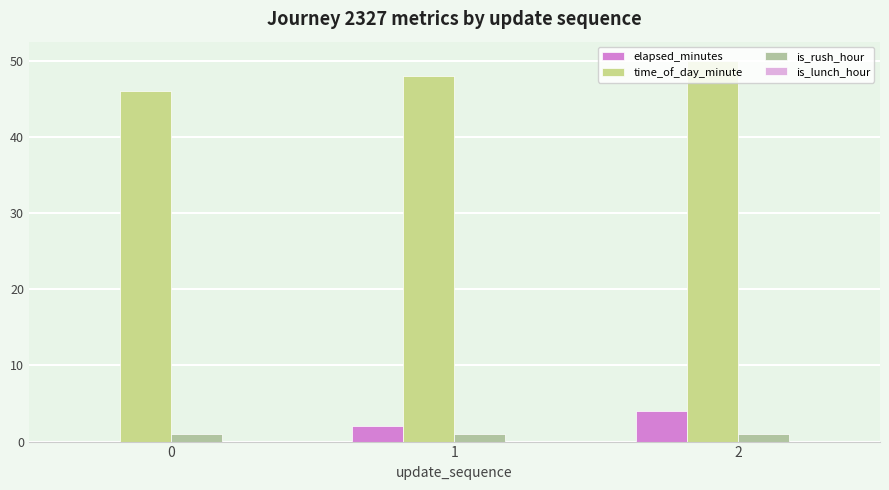

How many elapsed_minutes values are between 0 and 4?

3